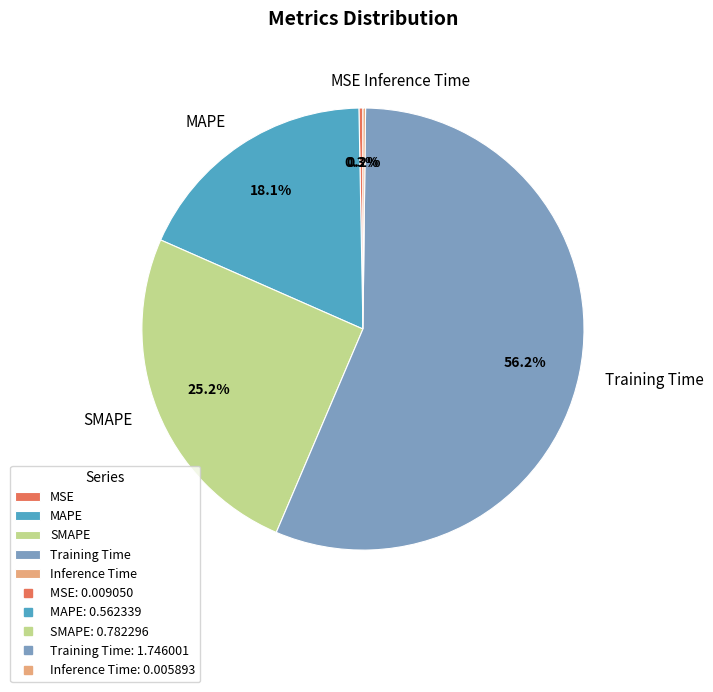

Combined, do MAPE and Training Time account for over 50%?

Yes